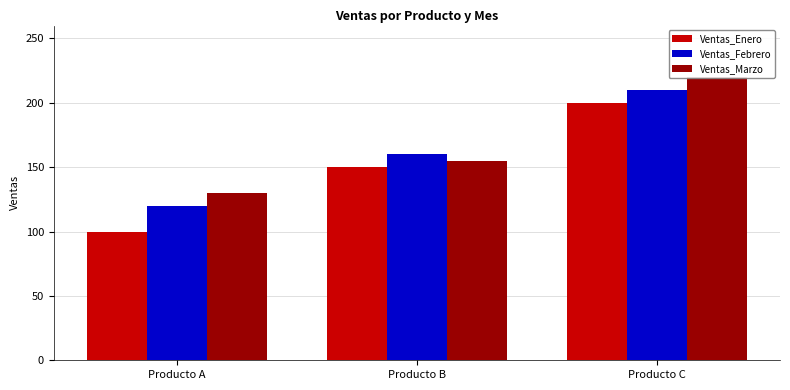

What is the average value of the Ventas_Febrero series?

163